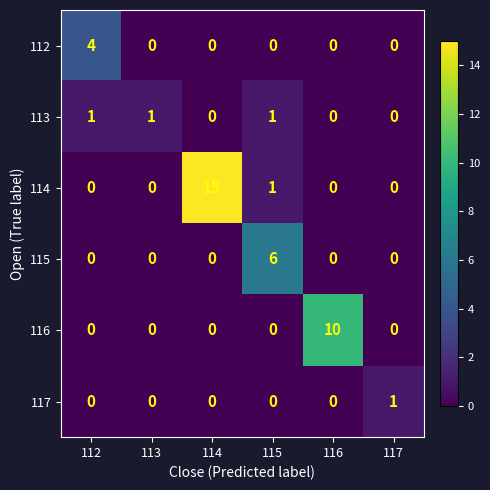

At which category is the sum across all series the highest?

114